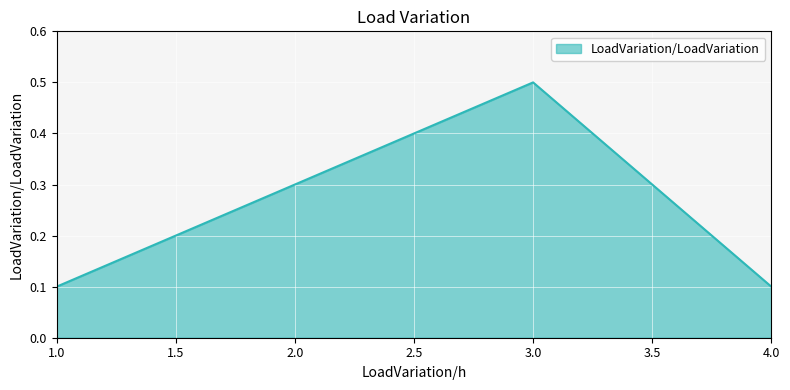

The value at 4.0 is 0.2. True or false?

False